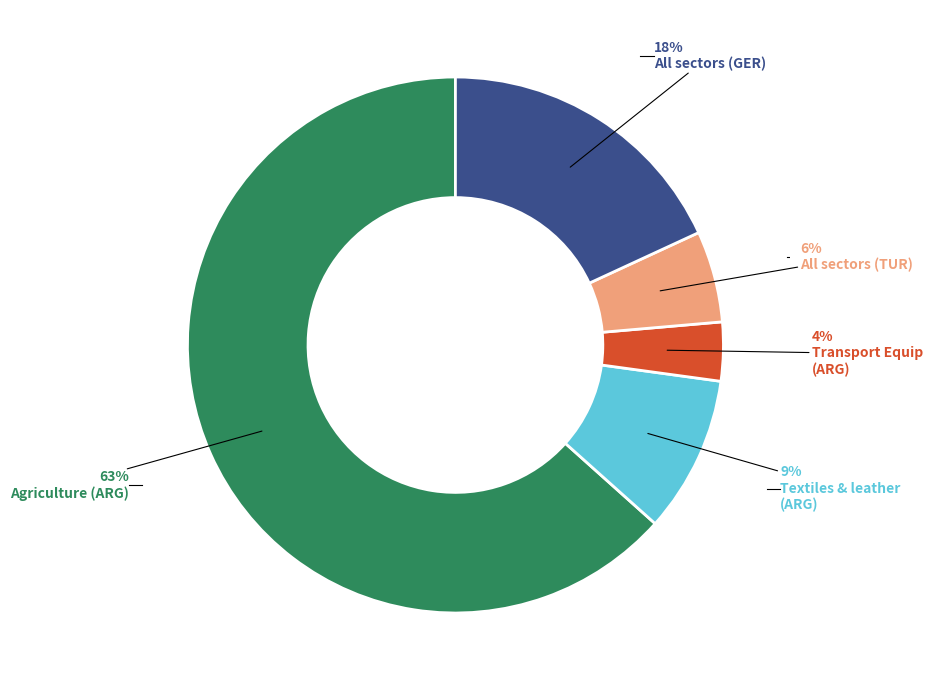

Is there a majority slice in this chart?

Yes